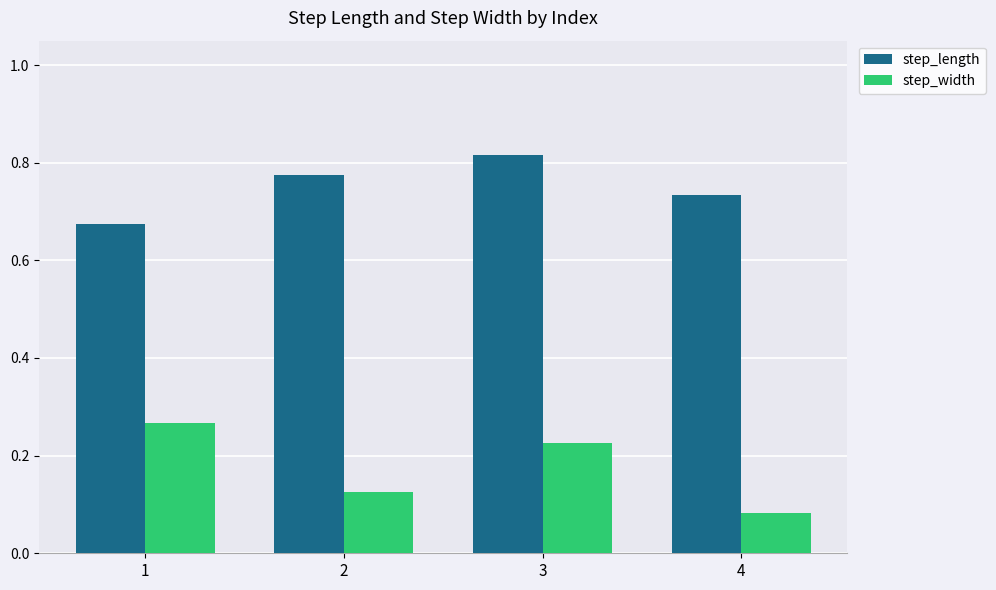

How many series are shown in this chart?

2